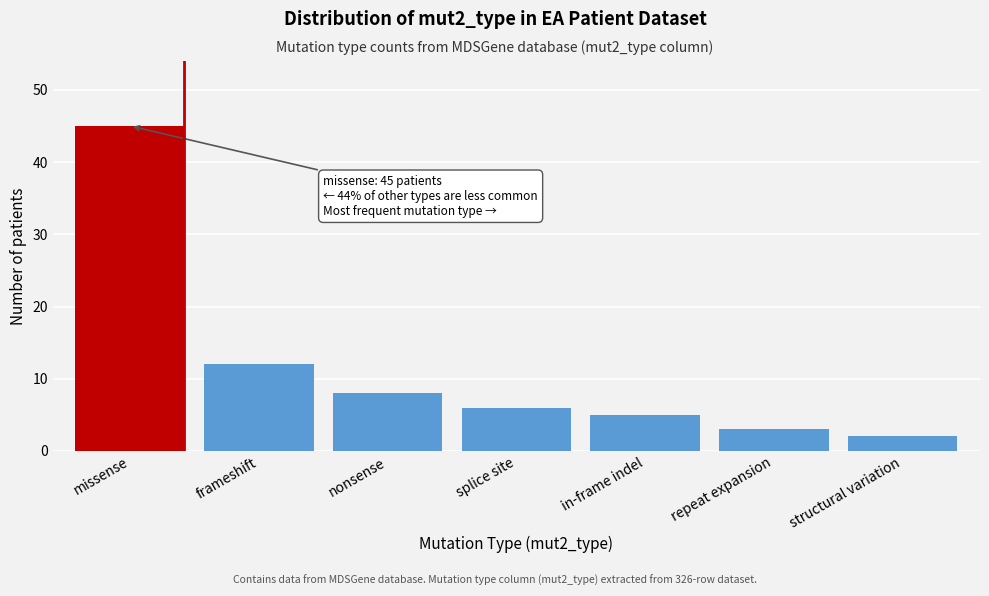

Reading right to left, what are all the values shown in this chart?

structural variation=2	repeat expansion=3	in-frame indel=5	splice site=6	nonsense=8	frameshift=12	missense=45